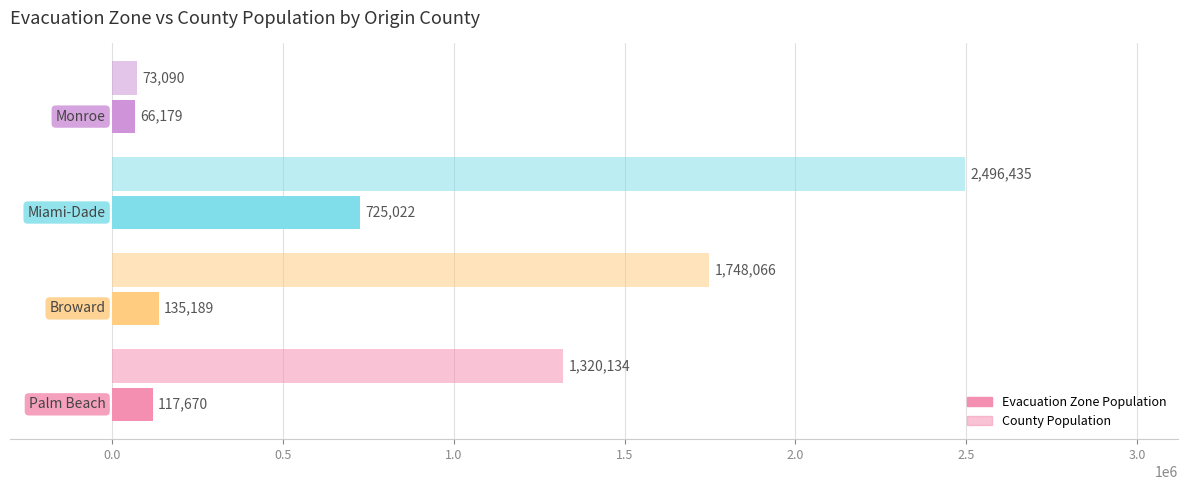

Count the number of values greater than 1748066.

1